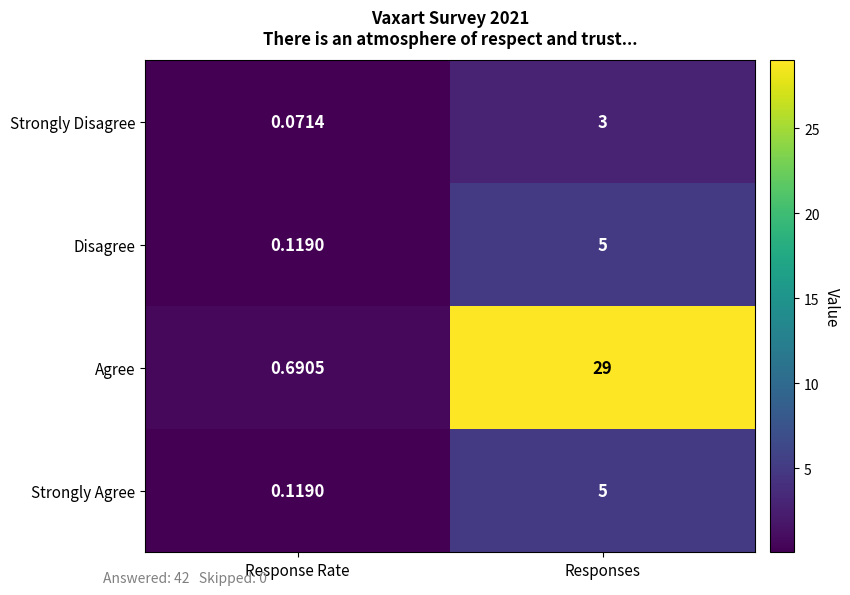

Which category has the highest value across all series?

Responses